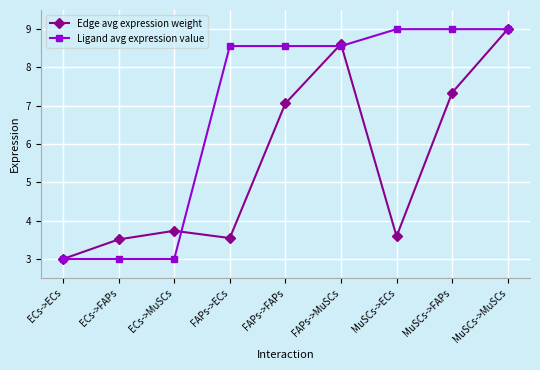

At which label does Ligand avg expression value first exceed 8?

FAPs->ECs